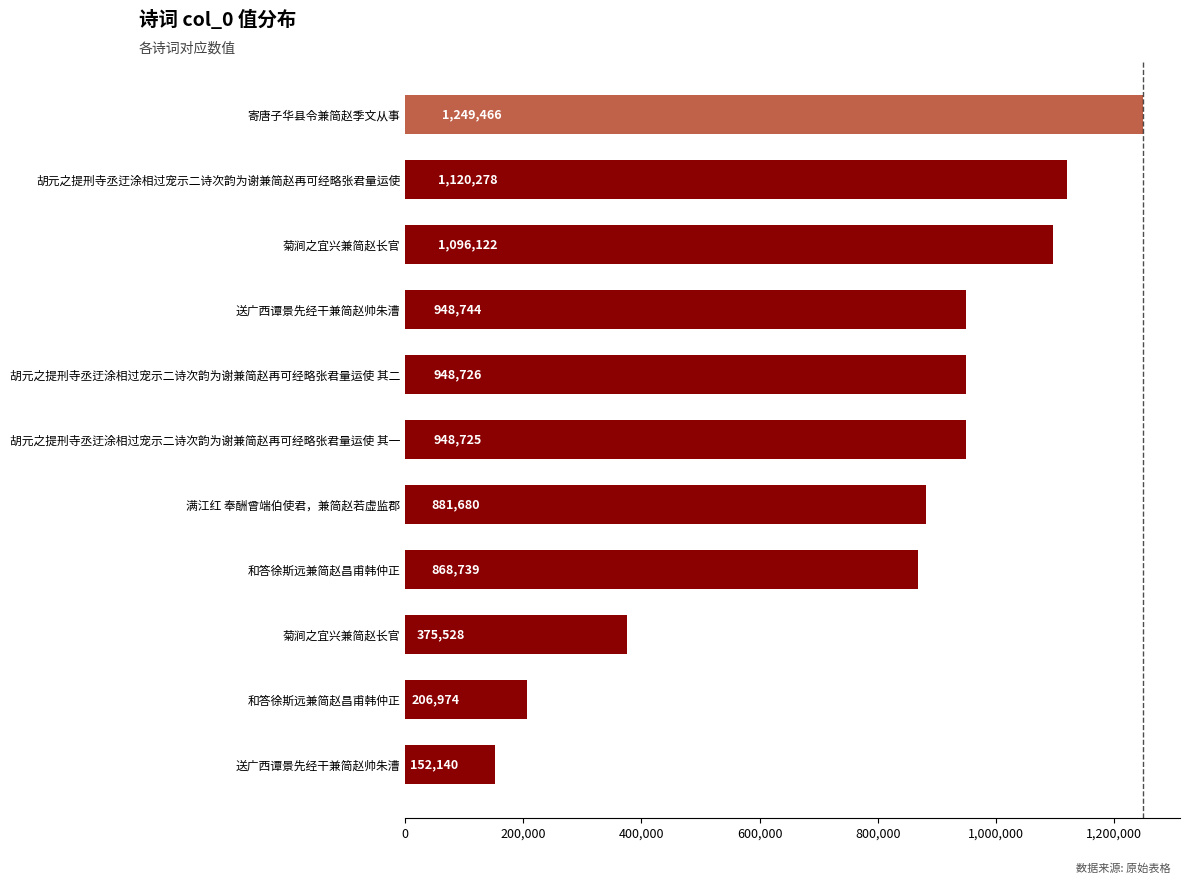

How many data points are less than 948725?

5